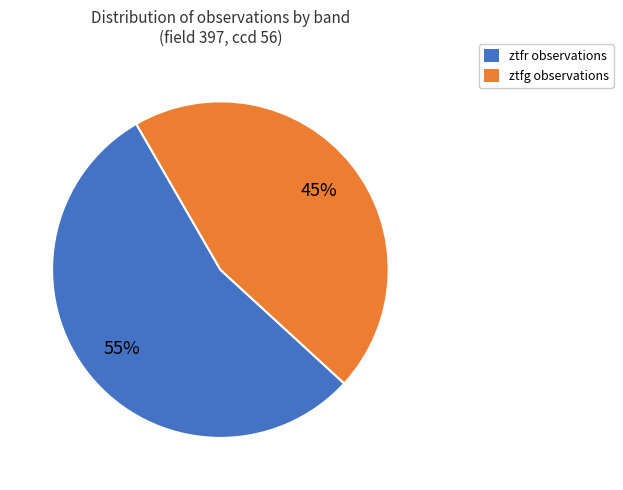

Which has a higher value, ztfg or ztfr?

ztfr